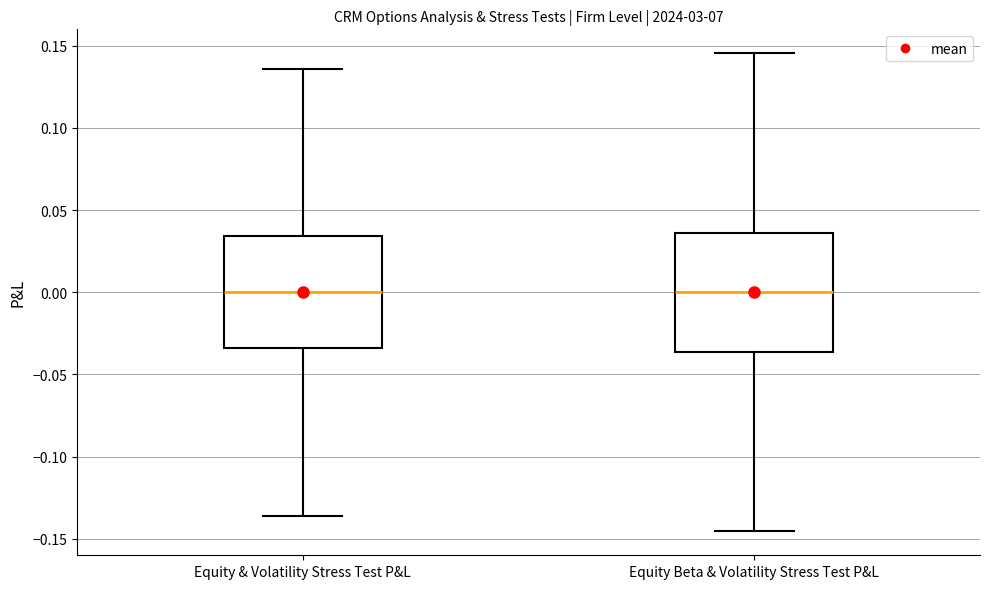

Where is the upper edge of the box for Equity Beta & Volatility Stress Test P&L on the y-axis? The values are not printed on the chart, so give them approximately, as read against the axis.

0.035